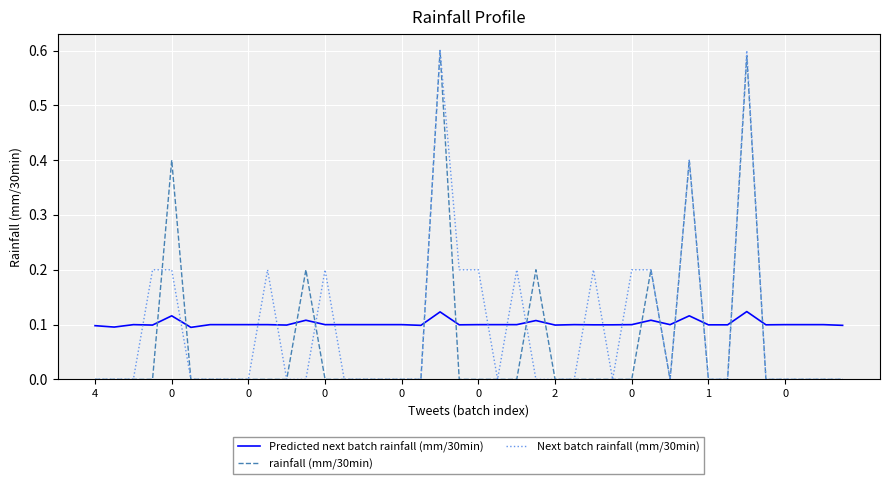

True or false: Next batch rainfall (mm/30min) and Predicted next batch rainfall (mm/30min) intersect in this chart.

True